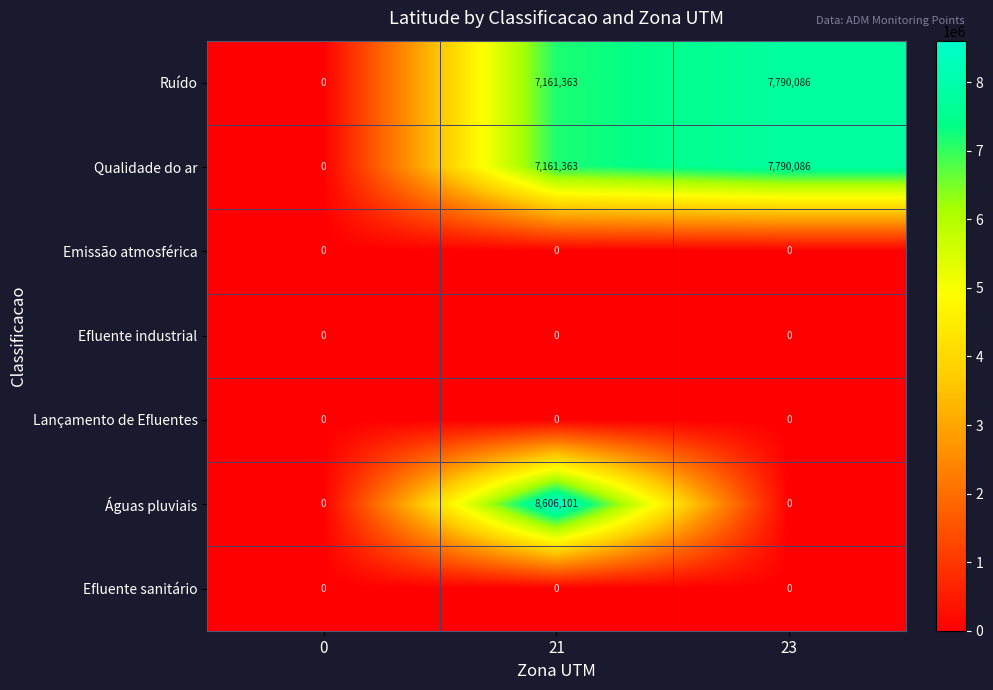

The Ruído series shows 7790086 at 23. True or false?

True